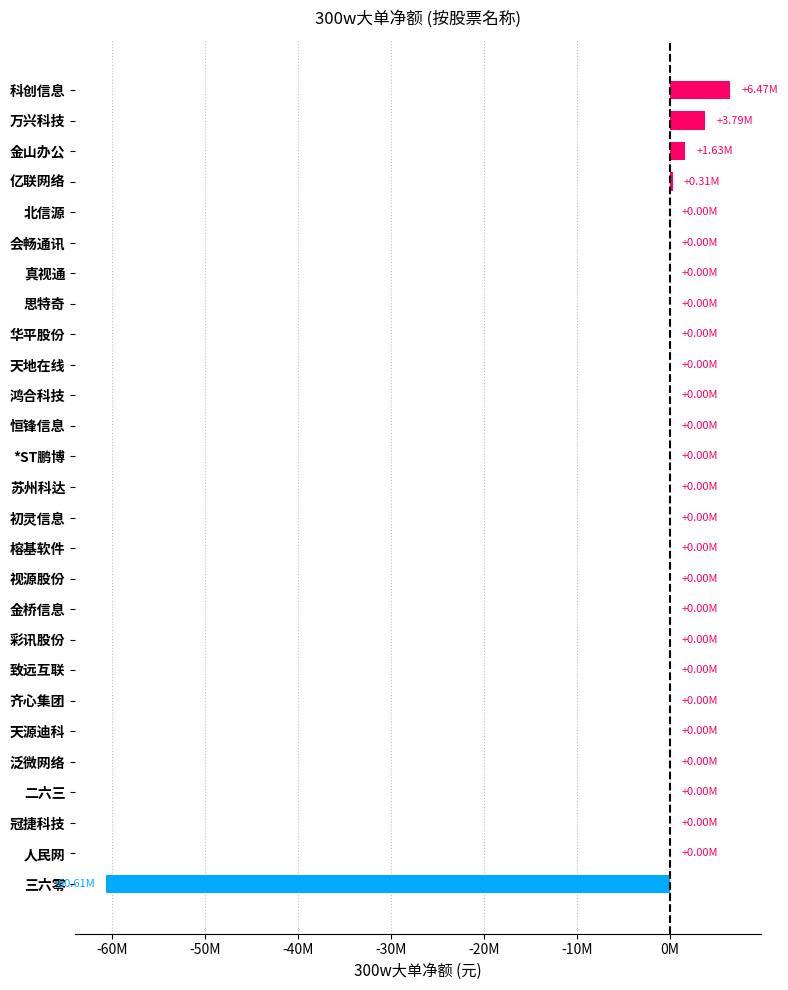

How many data points are less than 0?

1